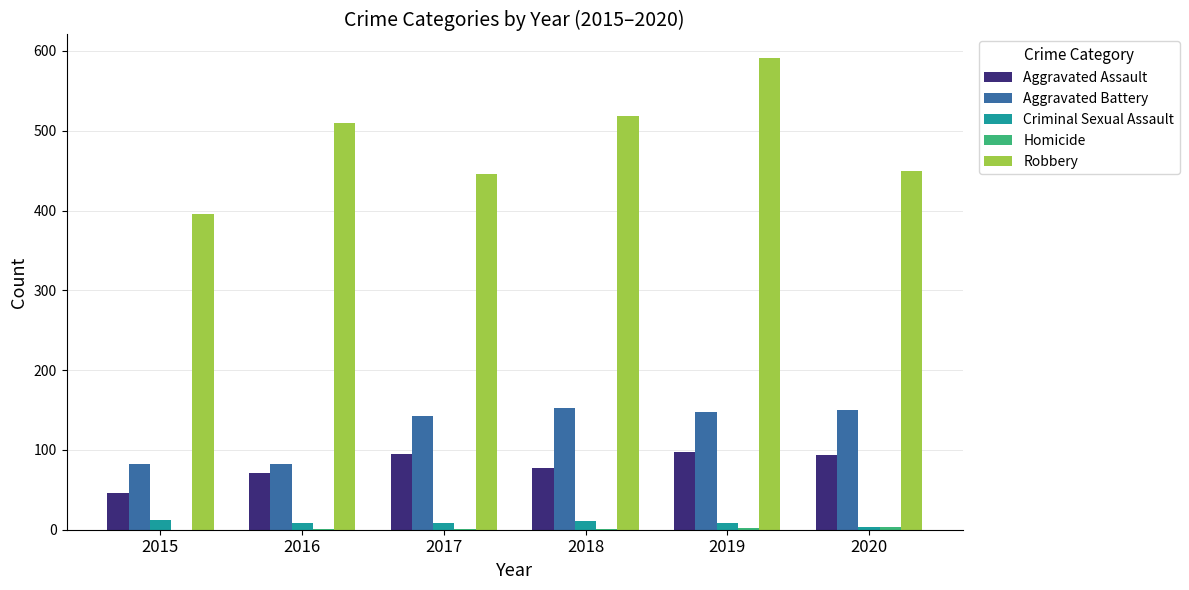

Are the bars horizontal?

No